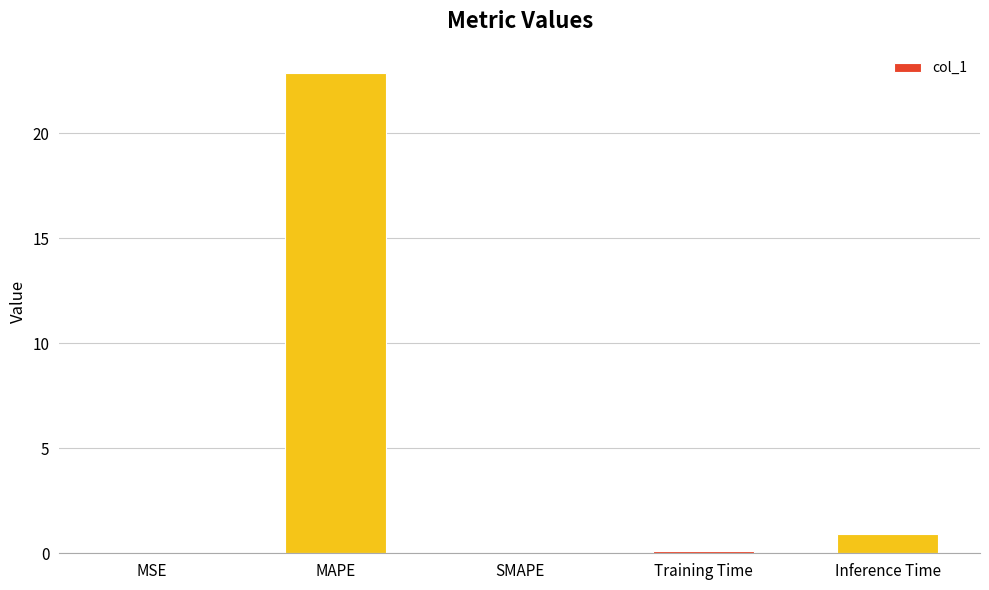

Which category has the highest value across all series?

MAPE